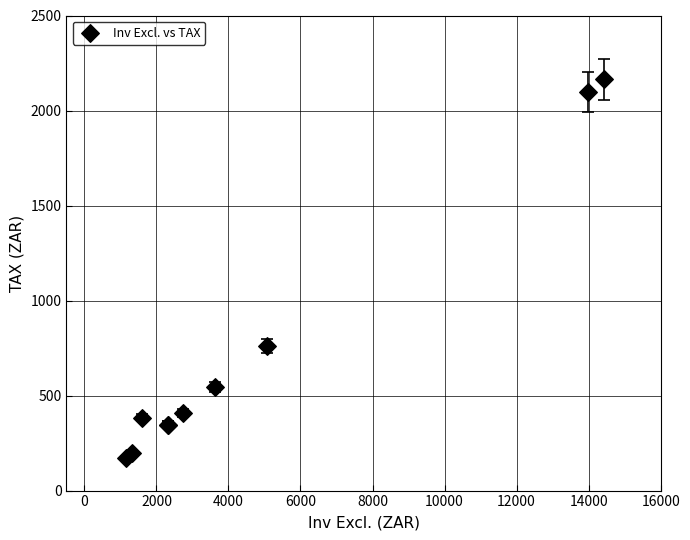

What Y value in the scatter plot is closest to 1168?

762.0